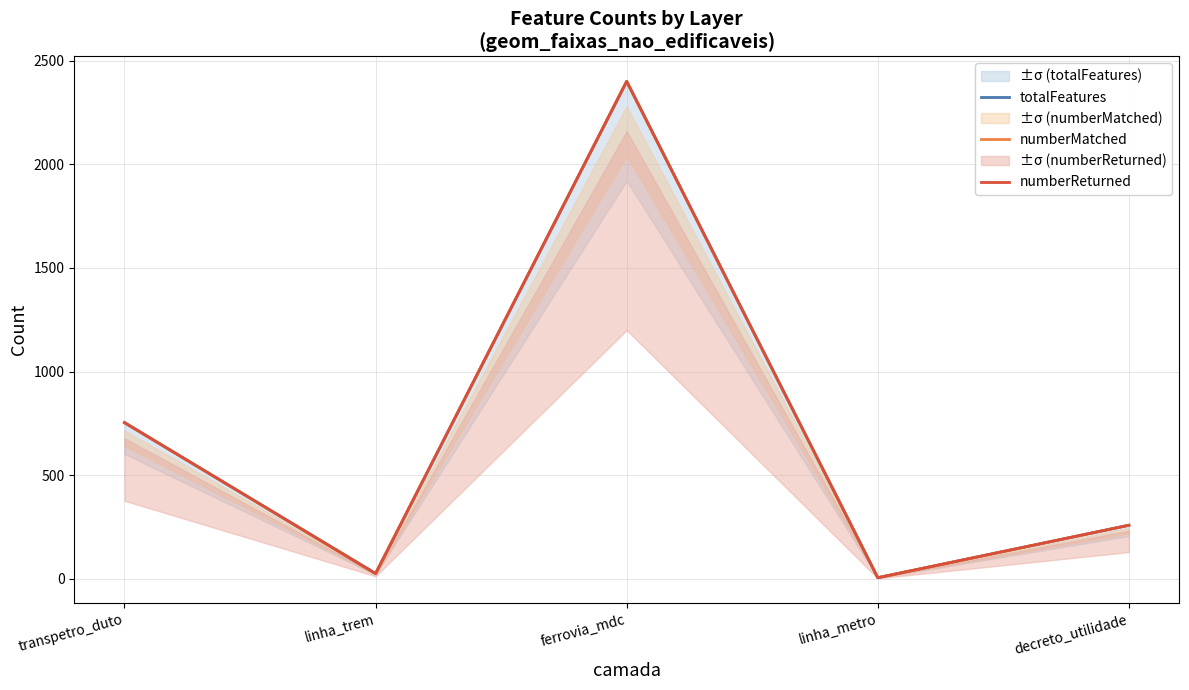

True or false: numberMatched and numberReturned intersect in this chart.

False